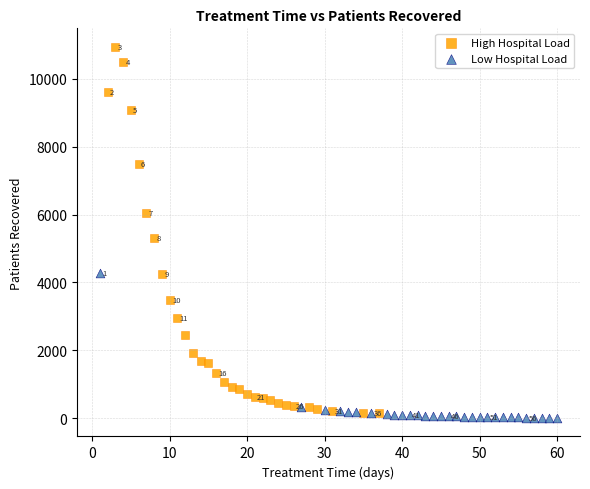

Which series has the widest spread of Y values?

High Hospital Load